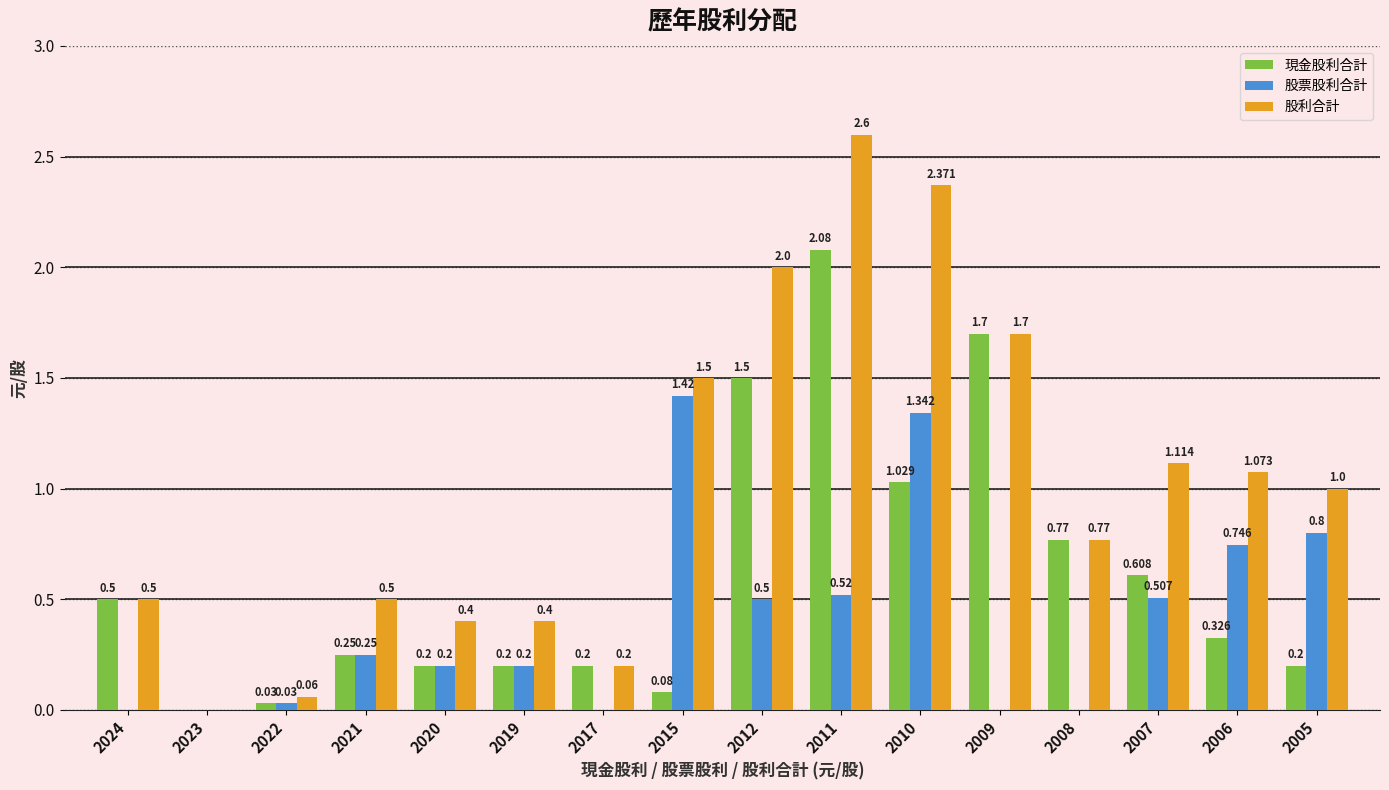

Which category has the highest value in the 股利合計 series?

2011